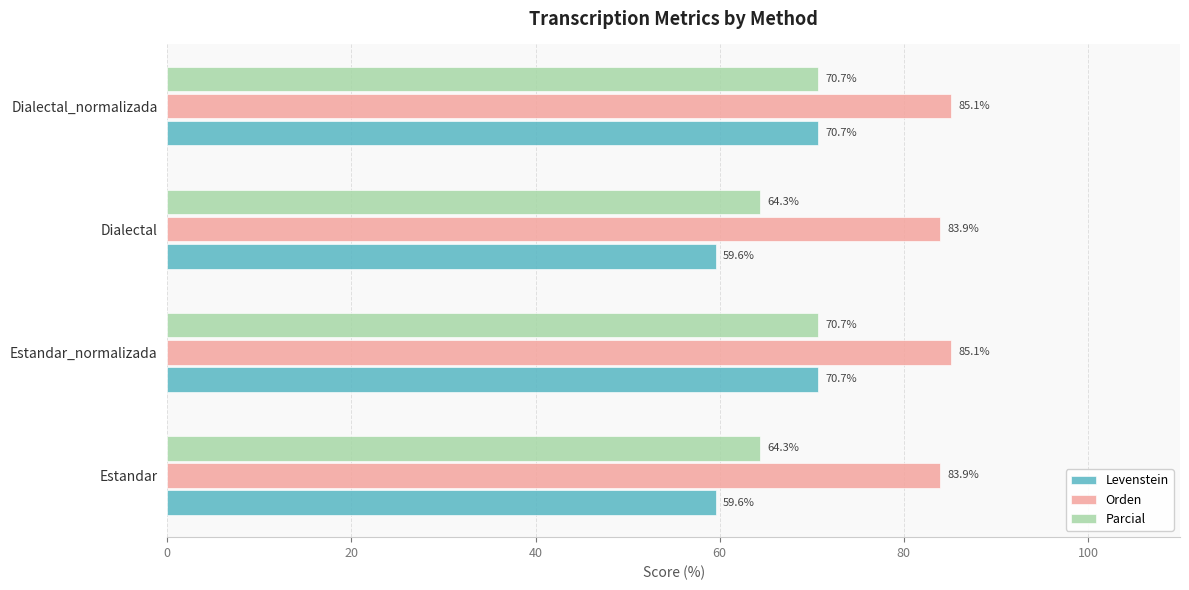

How many data points in Orden are above 85?

2